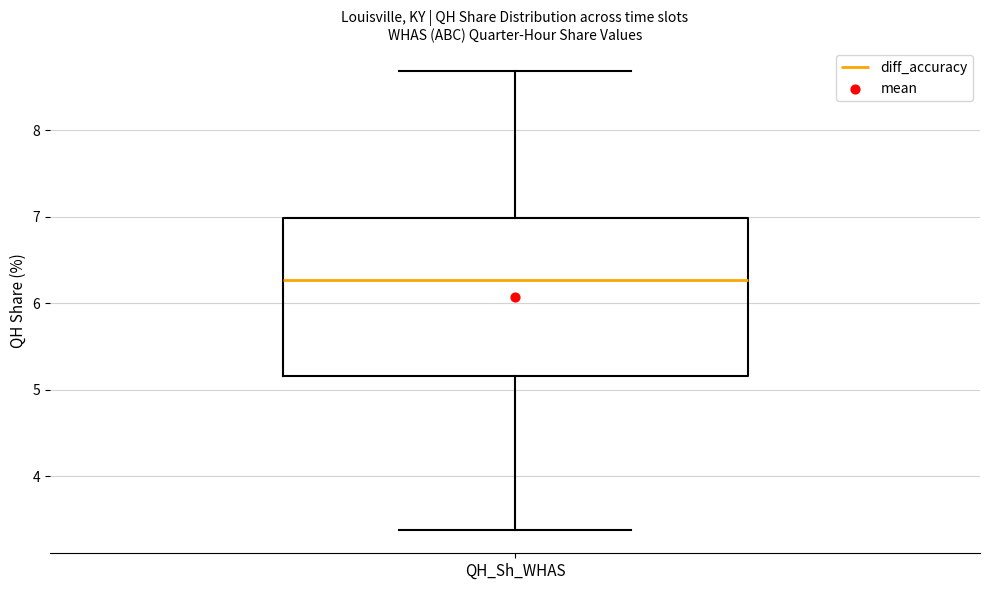

Transcribe this box plot: give where the median line is, the range the box spans, and where the two whiskers end, as read against the y-axis. The values are not printed on the chart, so give them approximately, as read against the axis.

median 6.3, box 5.2 to 7.0, whiskers 3.4 to 8.7